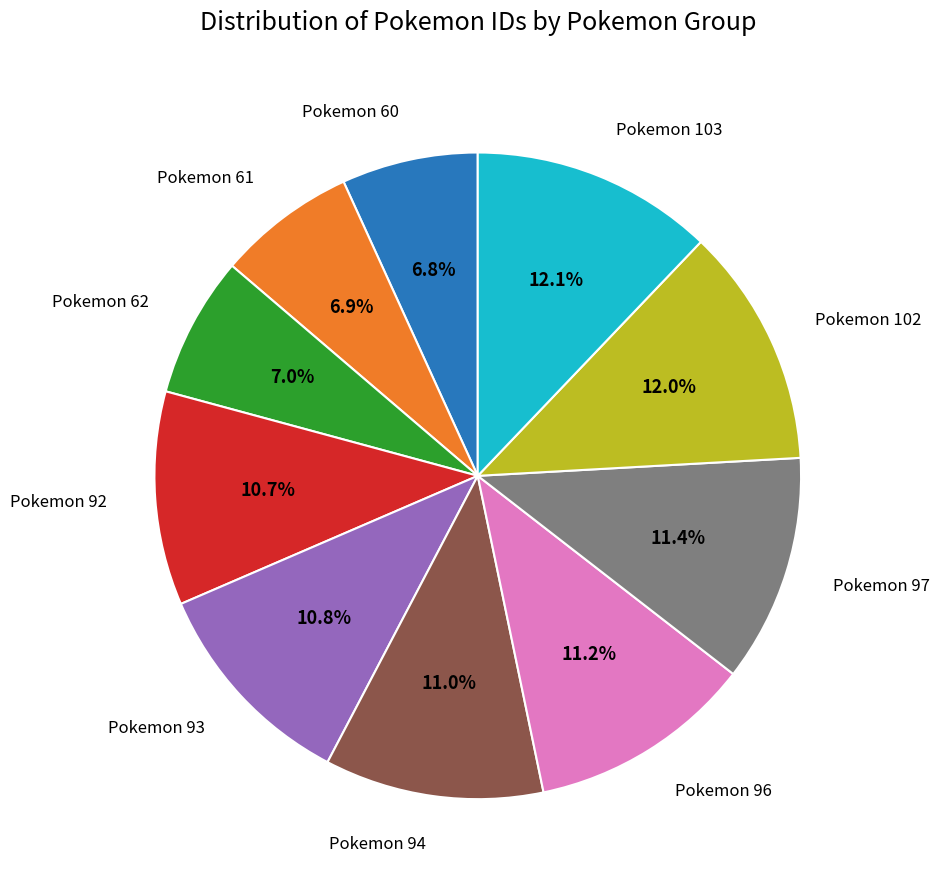

Does any single category account for the majority?

No